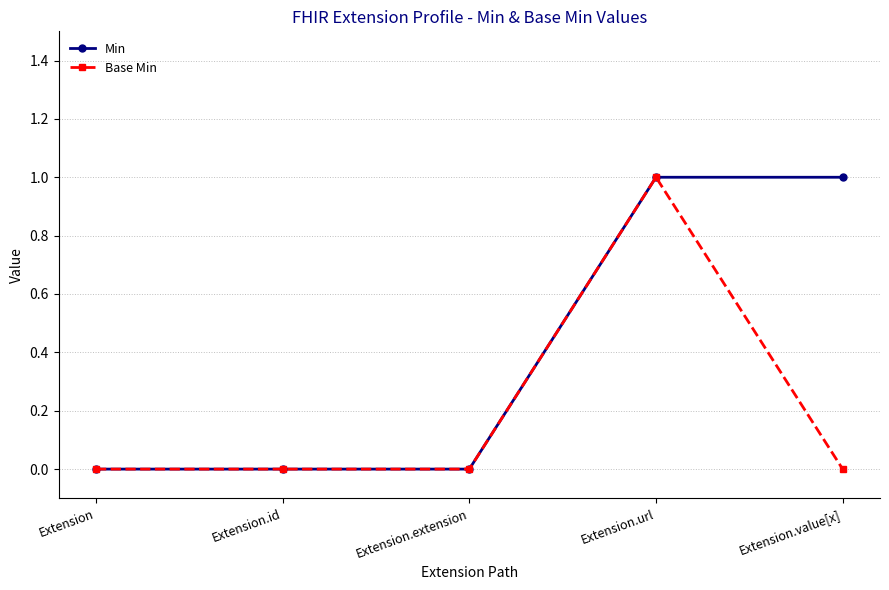

Is it true that Base Min equals 0 at Extension.url?

False